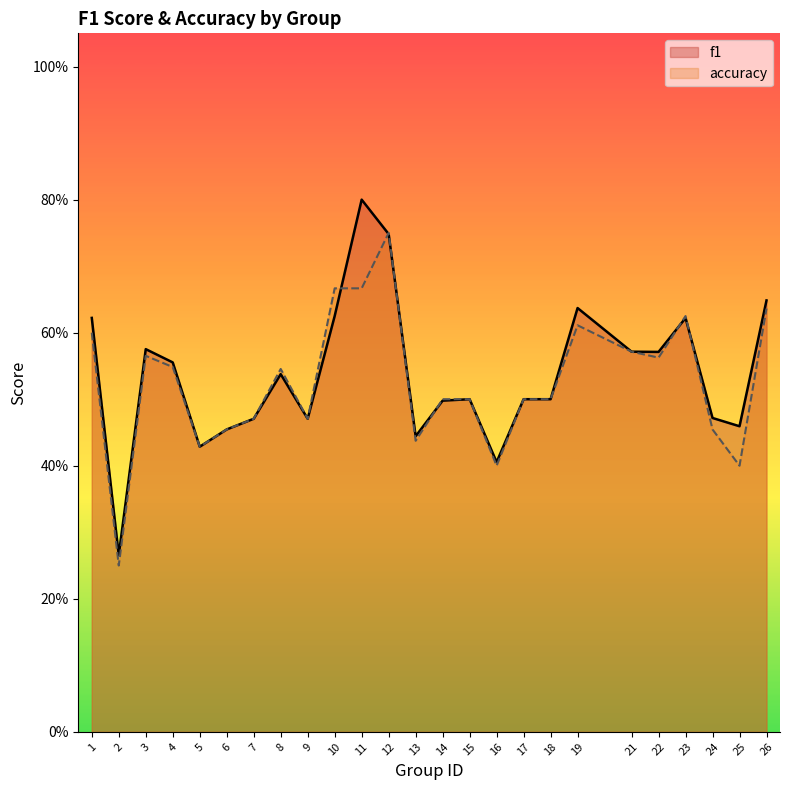

Reading right to left, what are all the values shown in this chart?

f1: 26=0.6	25=0.5	24=0.5	23=0.6	22=0.6	21=0.6	19=0.6	18=0.5	17=0.5	16=0.4	15=0.5	14=0.5	13=0.4	12=0.7	11=0.8	10=0.6	9=0.5	8=0.5	7=0.5	6=0.5	5=0.4	4=0.6	3=0.6	2=0.3	1=0.6
accuracy: 26=0.6	25=0.4	24=0.5	23=0.6	22=0.6	21=0.6	19=0.6	18=0.5	17=0.5	16=0.4	15=0.5	14=0.5	13=0.4	12=0.8	11=0.7	10=0.7	9=0.5	8=0.5	7=0.5	6=0.5	5=0.4	4=0.5	3=0.6	2=0.2	1=0.6